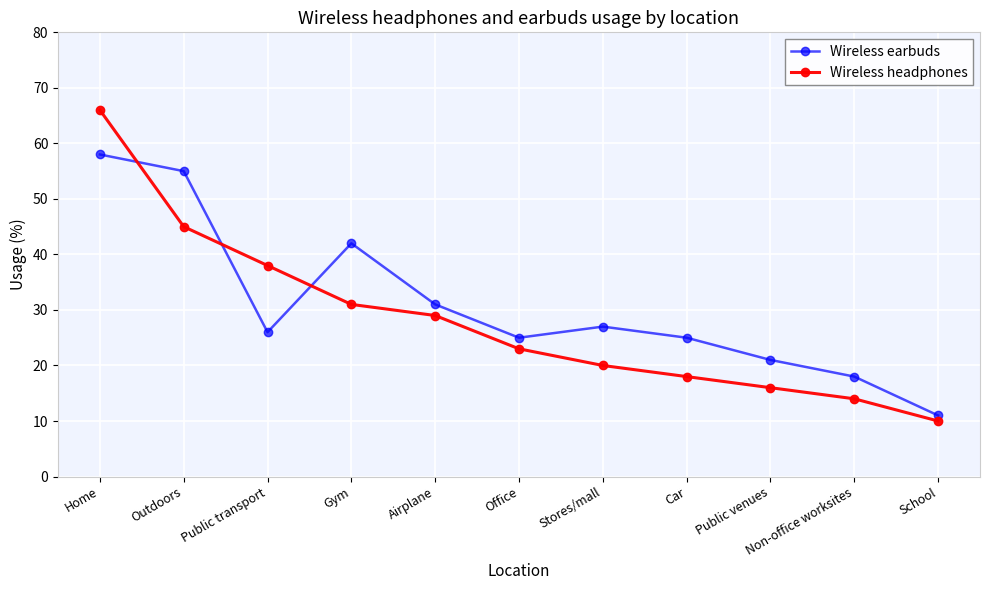

Which series has the widest spread of values?

Wireless headphones